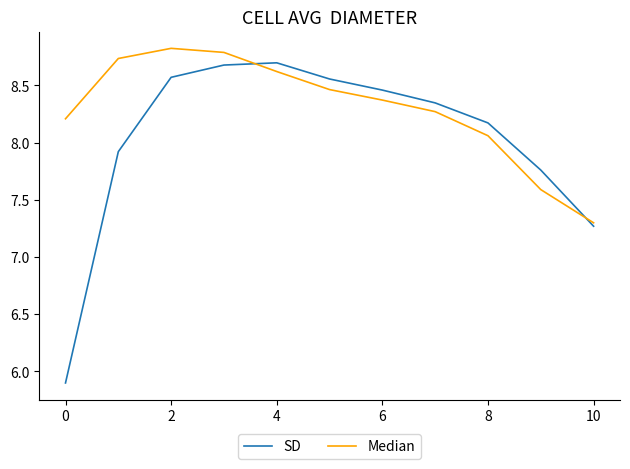

Rank the series by their average value, from lowest to highest.

SD, Median